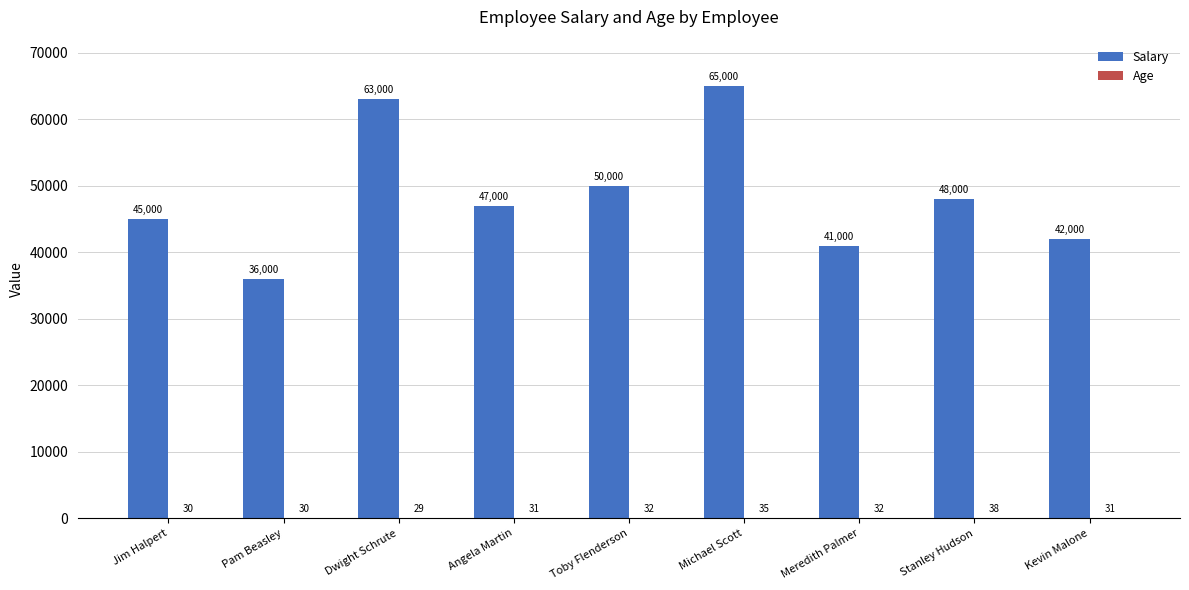

What is the total value across all series at Kevin Malone?

42031